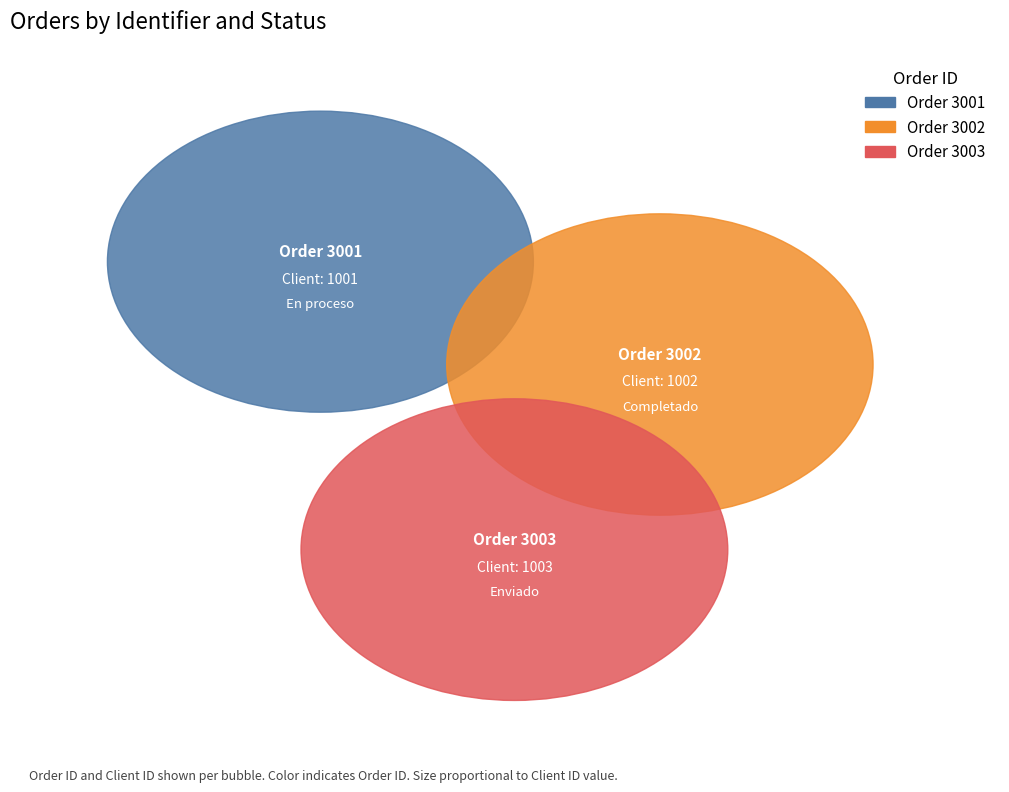

What is the ratio of the value at 3003 to the value at 3001?

1.0